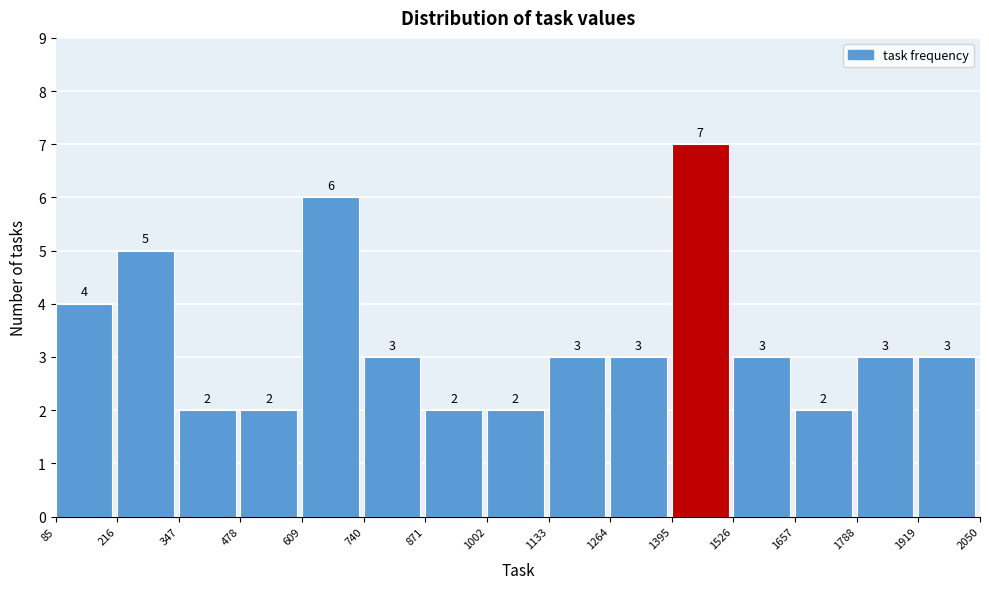

Reading left to right, transcribe this chart: for each bar, give the range it covers on the x-axis and its height.

85 to 216: 4
216 to 347: 5
347 to 478: 2
478 to 609: 2
609 to 740: 6
740 to 871: 3
871 to 1002: 2
1002 to 1133: 2
1133 to 1264: 3
1264 to 1395: 3
1395 to 1526: 7
1526 to 1657: 3
1657 to 1788: 2
1788 to 1919: 3
1919 to 2050: 3